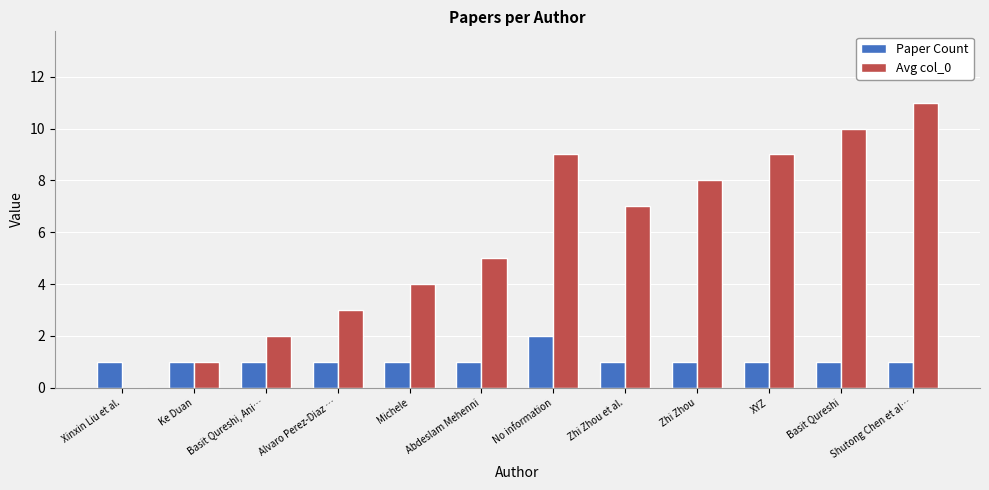

True or false: Paper Count has a value of 1 at Zhi Zhou et al..

True